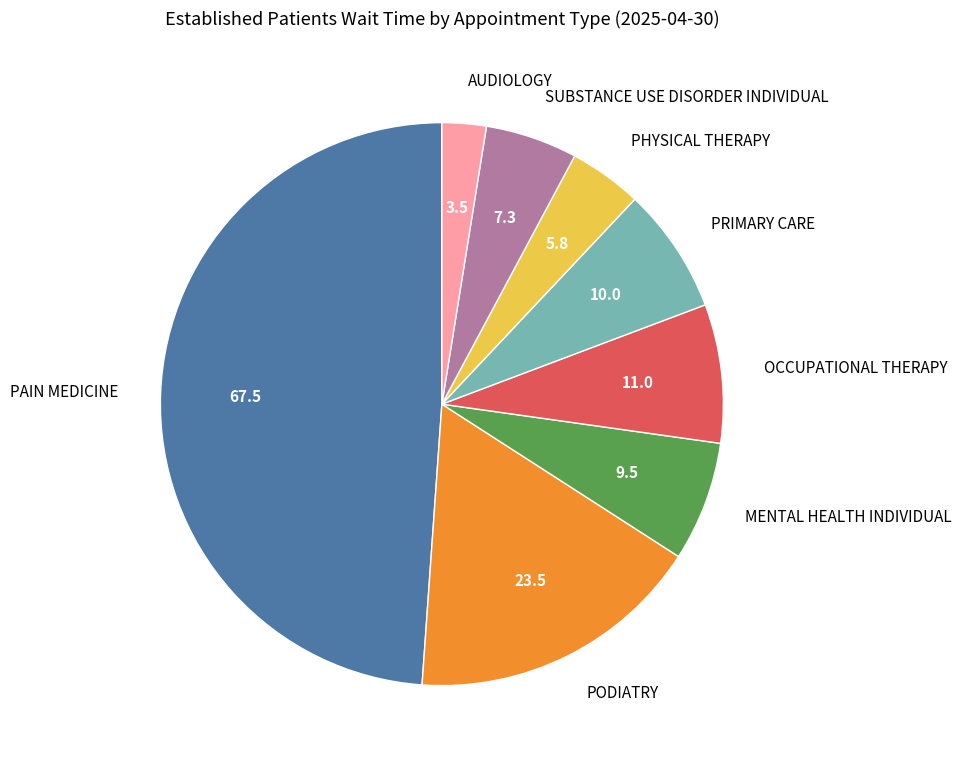

What is the smallest slice in the pie chart?

AUDIOLOGY